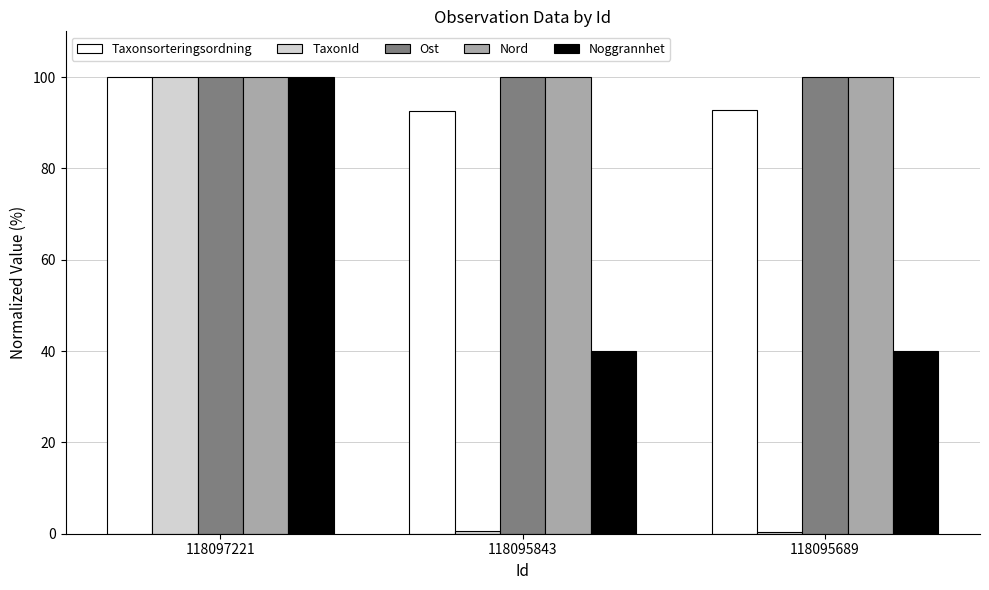

What is the greatest value displayed?

100.0